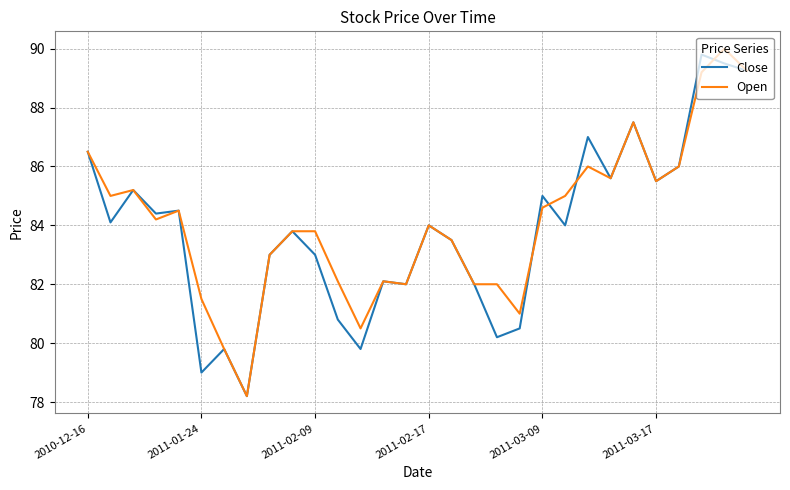

What is the lowest value of the Open series?

78.2